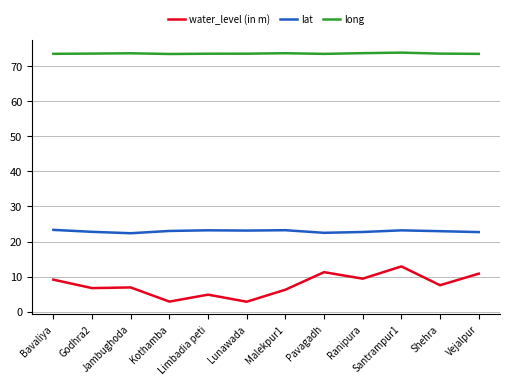

What is the lowest value of the lat series?

22.4